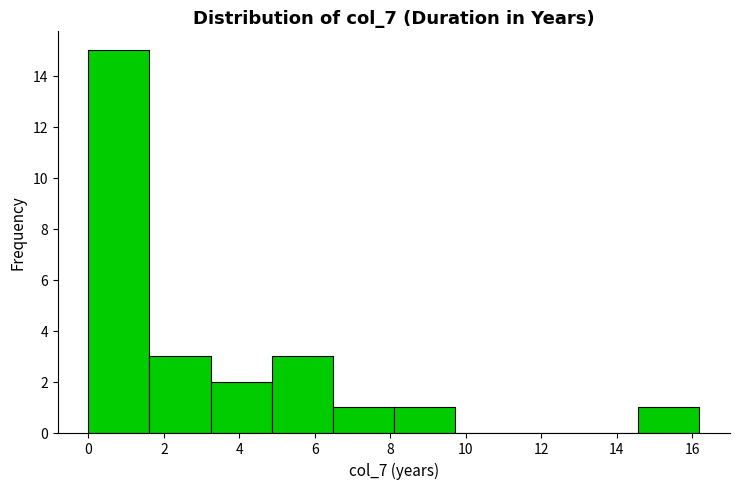

What is the height of the bar covering 0.0 to 1.6 on the x-axis? Neither the bar edges nor the heights are printed on the chart, so give them approximately, as read against the axes.

15